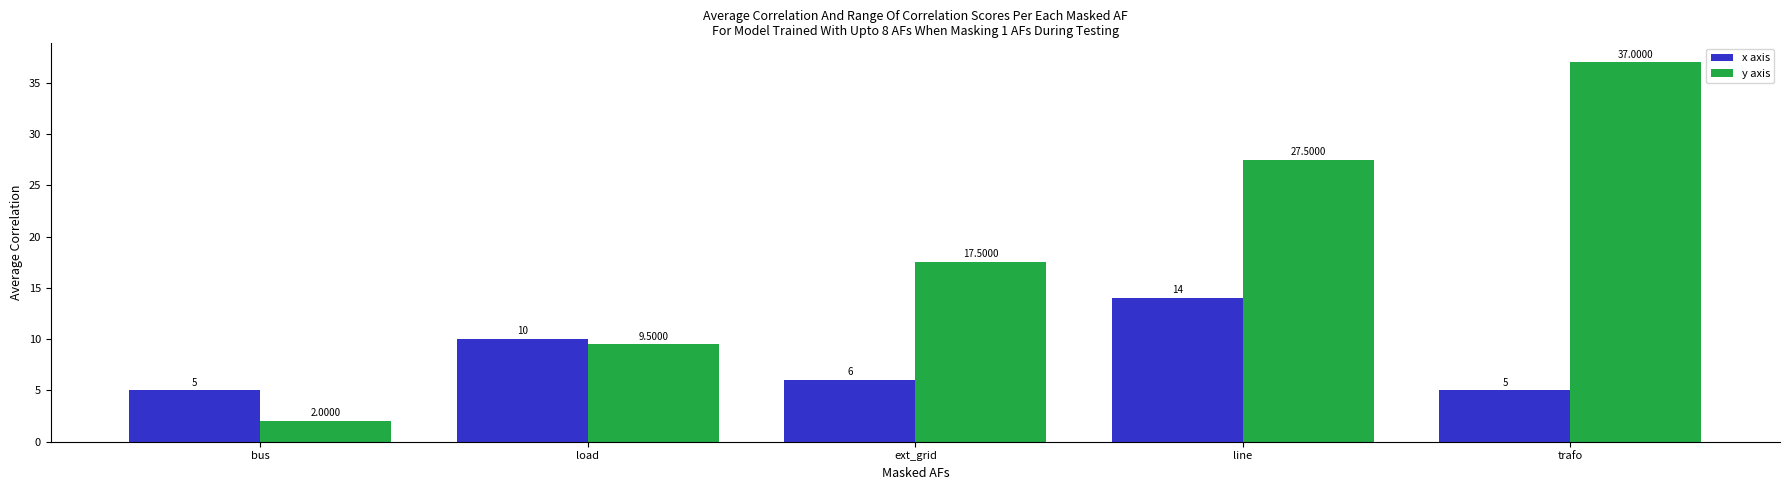

What value does the x axis series have at load?

10.0